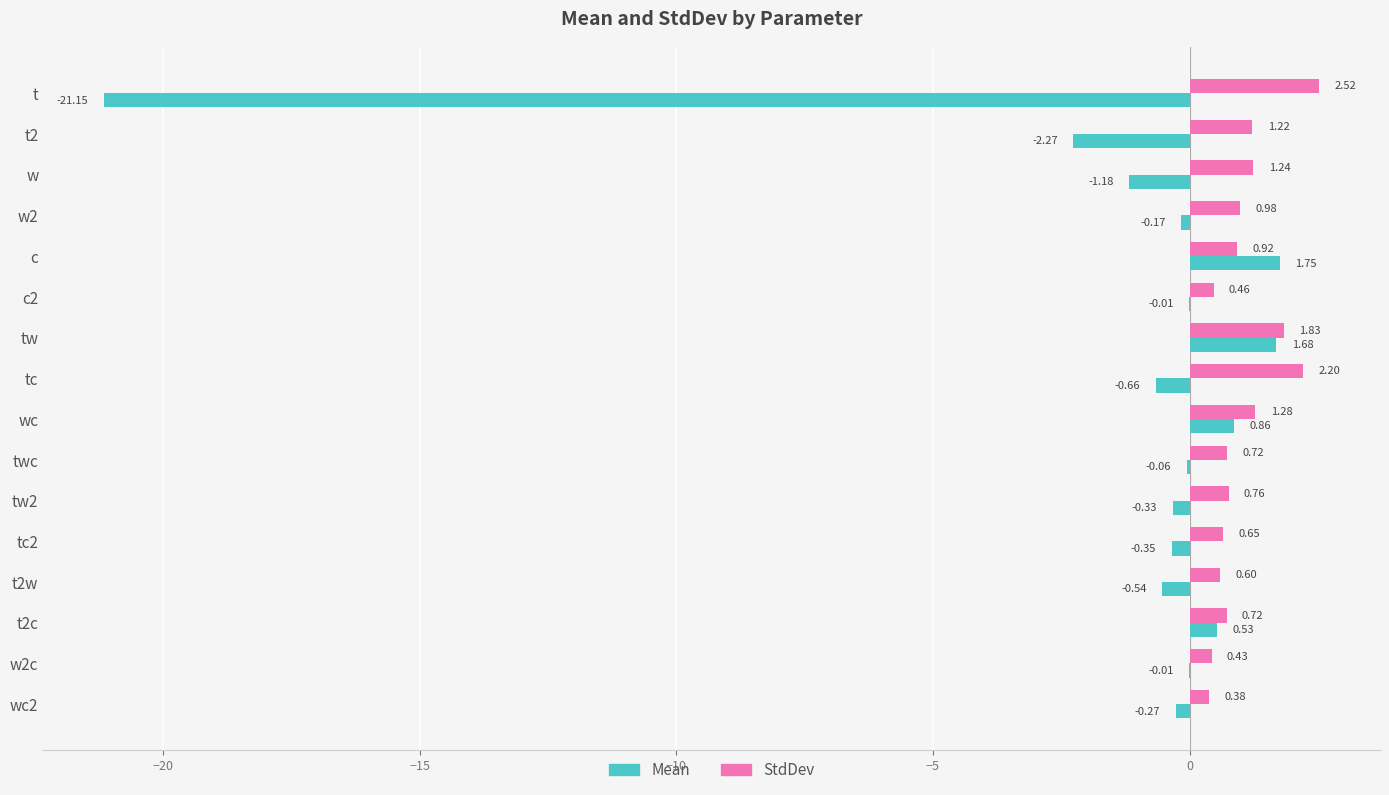

Which category has the highest value across all series?

t